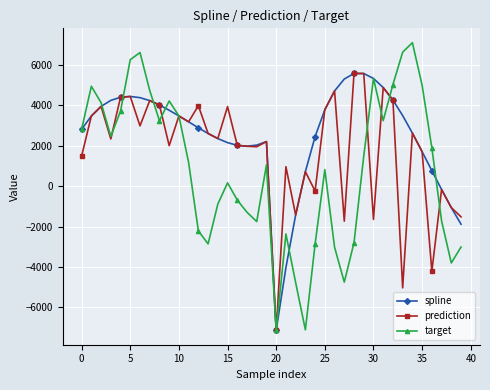

Which series has the largest total across all categories?

spline